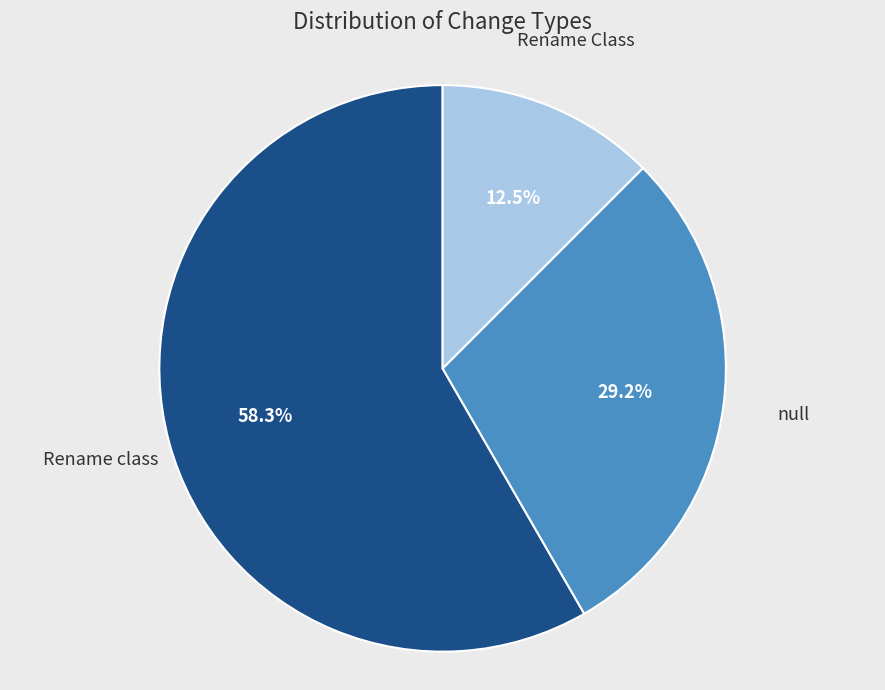

Is there any slice that represents more than half of the pie?

Yes